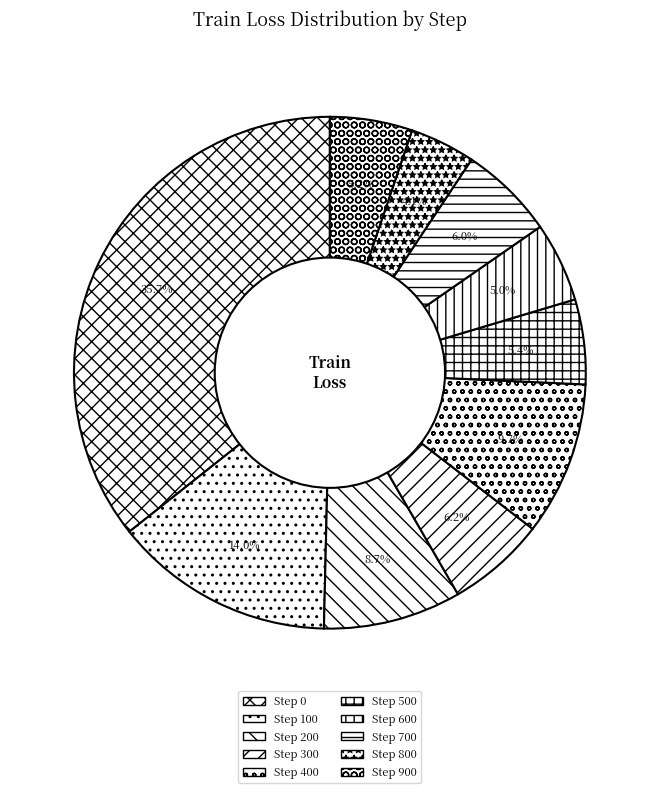

The Step 900 slice represents 5% of the pie. True or false?

True